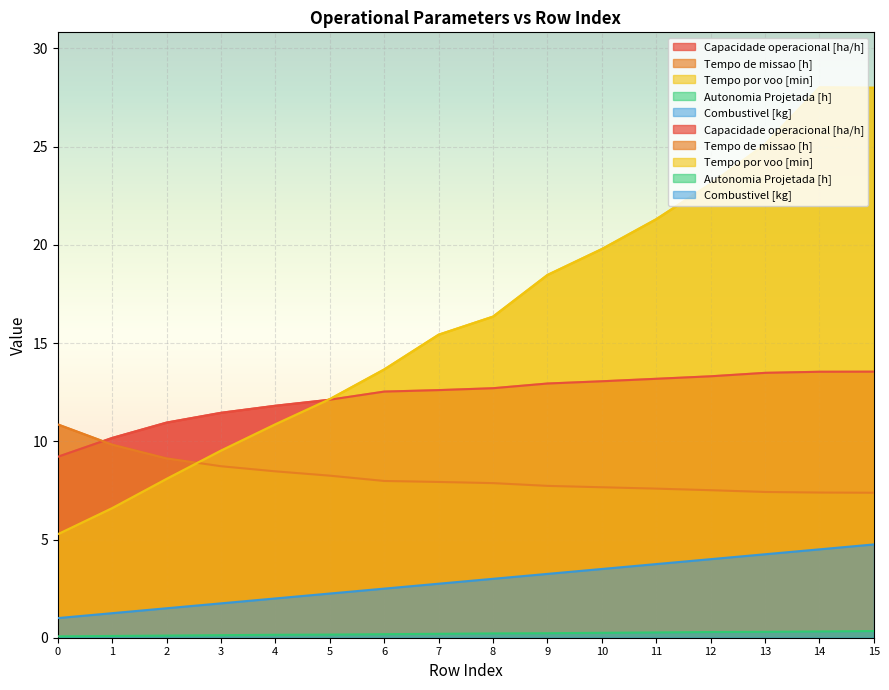

Rank the series by their maximum value, from highest to lowest.

Tempo por voo [min], Capacidade operacional [ha/h], Tempo de missao [h], Combustivel [kg], Autonomia Projetada [h]